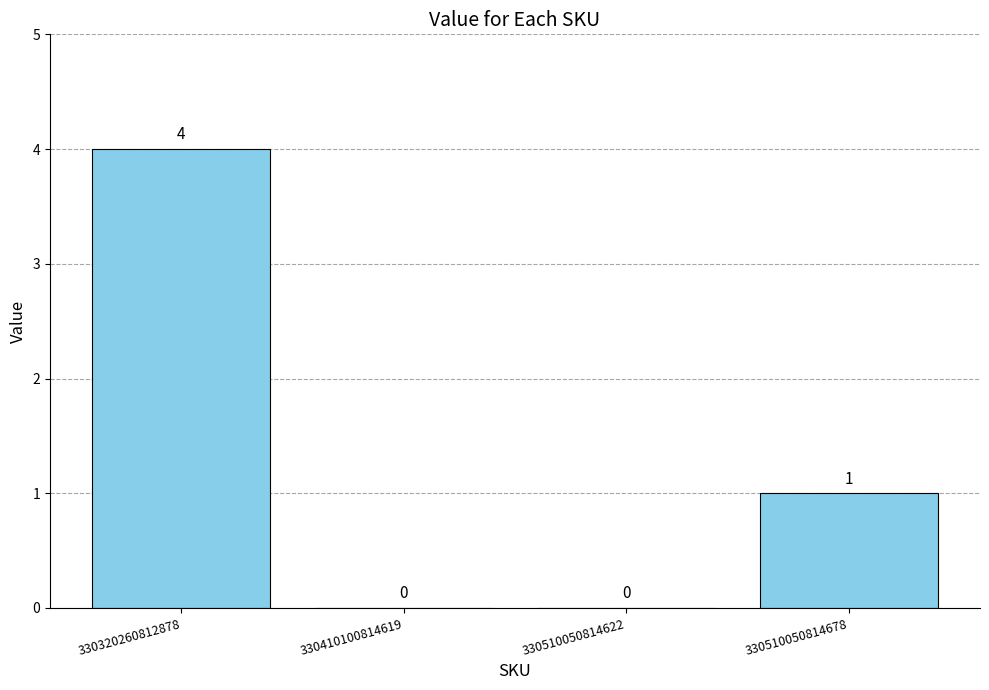

What is the sum of all values?

5